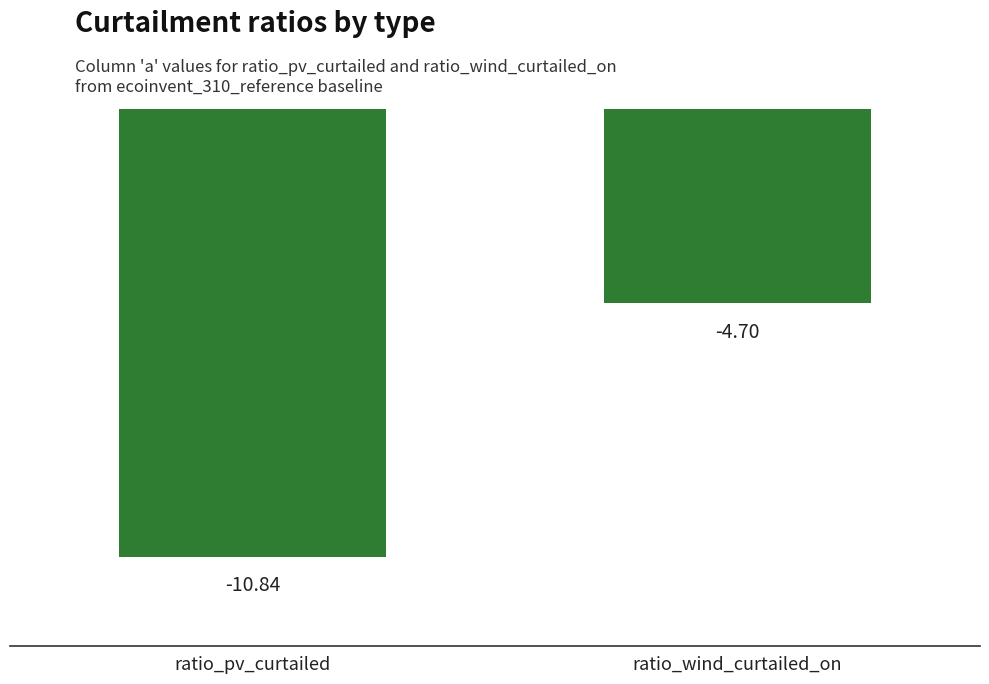

What is the sum of the values at ratio_wind_curtailed_on and ratio_pv_curtailed?

-15.5